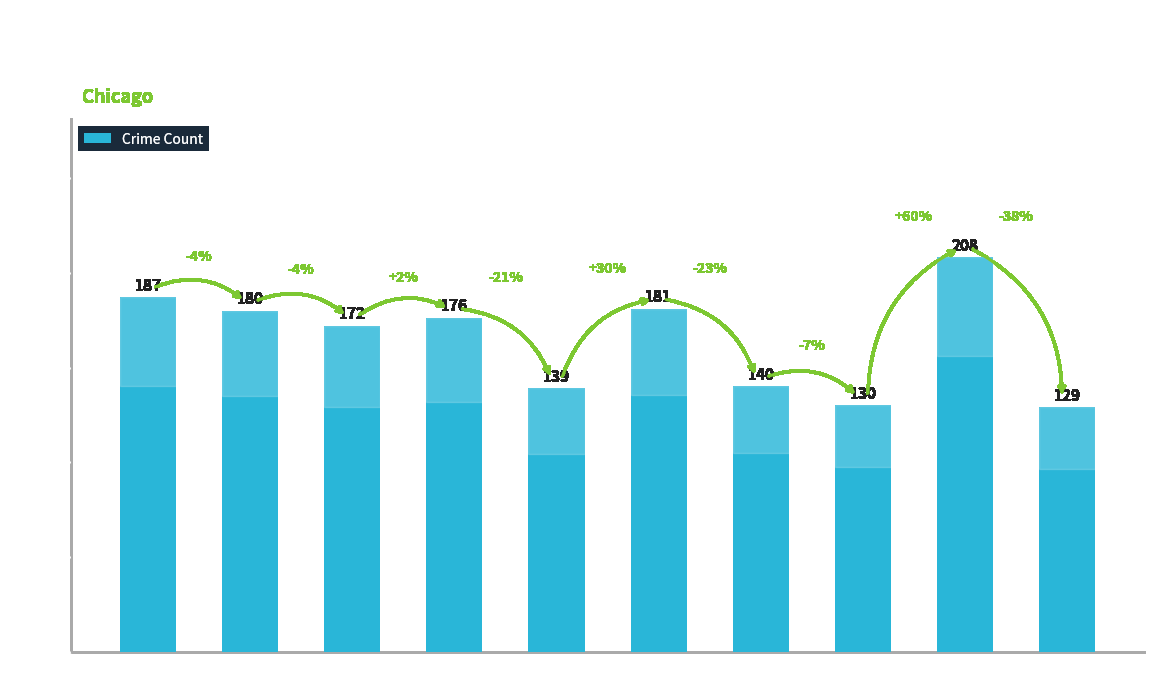

Is it true that the value at 2024 is 56?

False